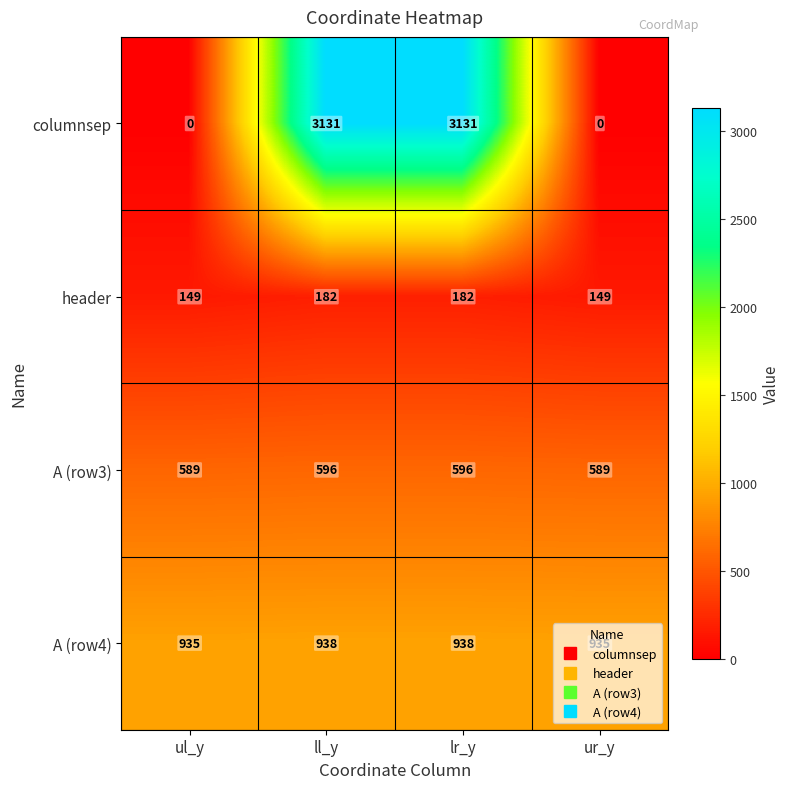

Is it true that header equals 238 at lr_y?

False